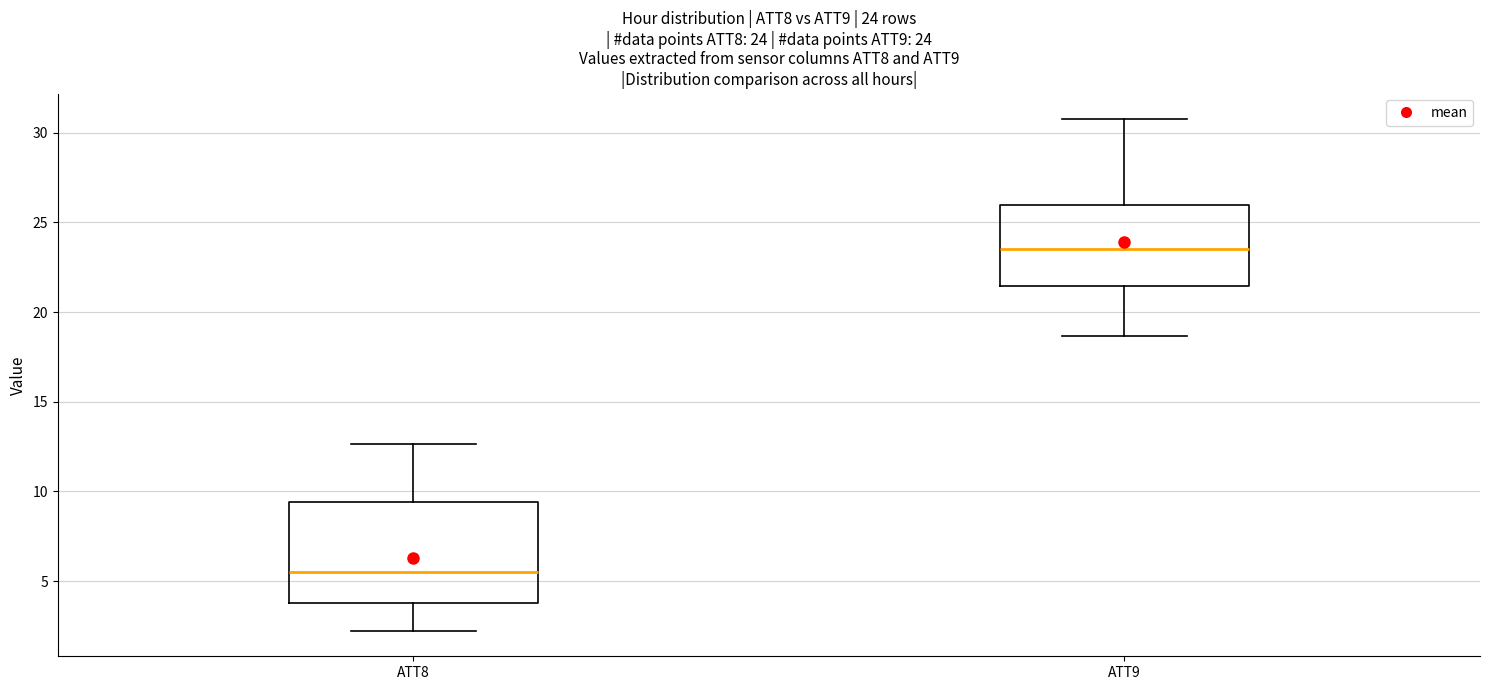

Which box has the highest median line?

ATT9